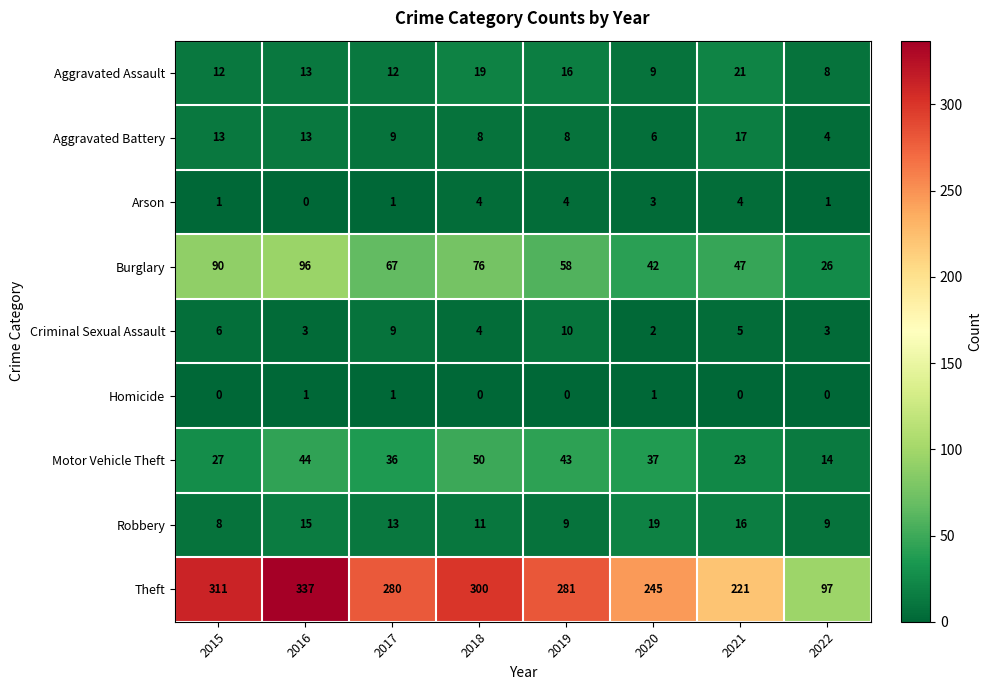

How many series are shown in this chart?

9